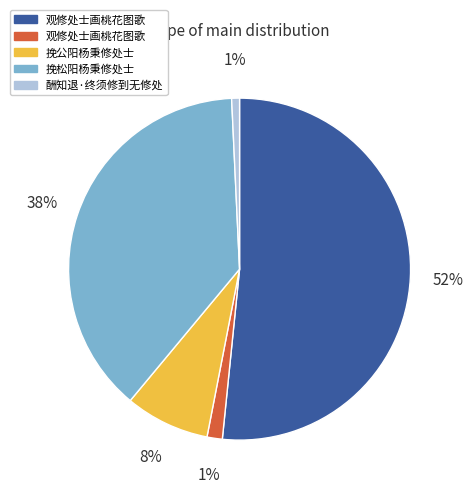

To the nearest percent, what is the difference between the largest and smallest slice percentages?

51%